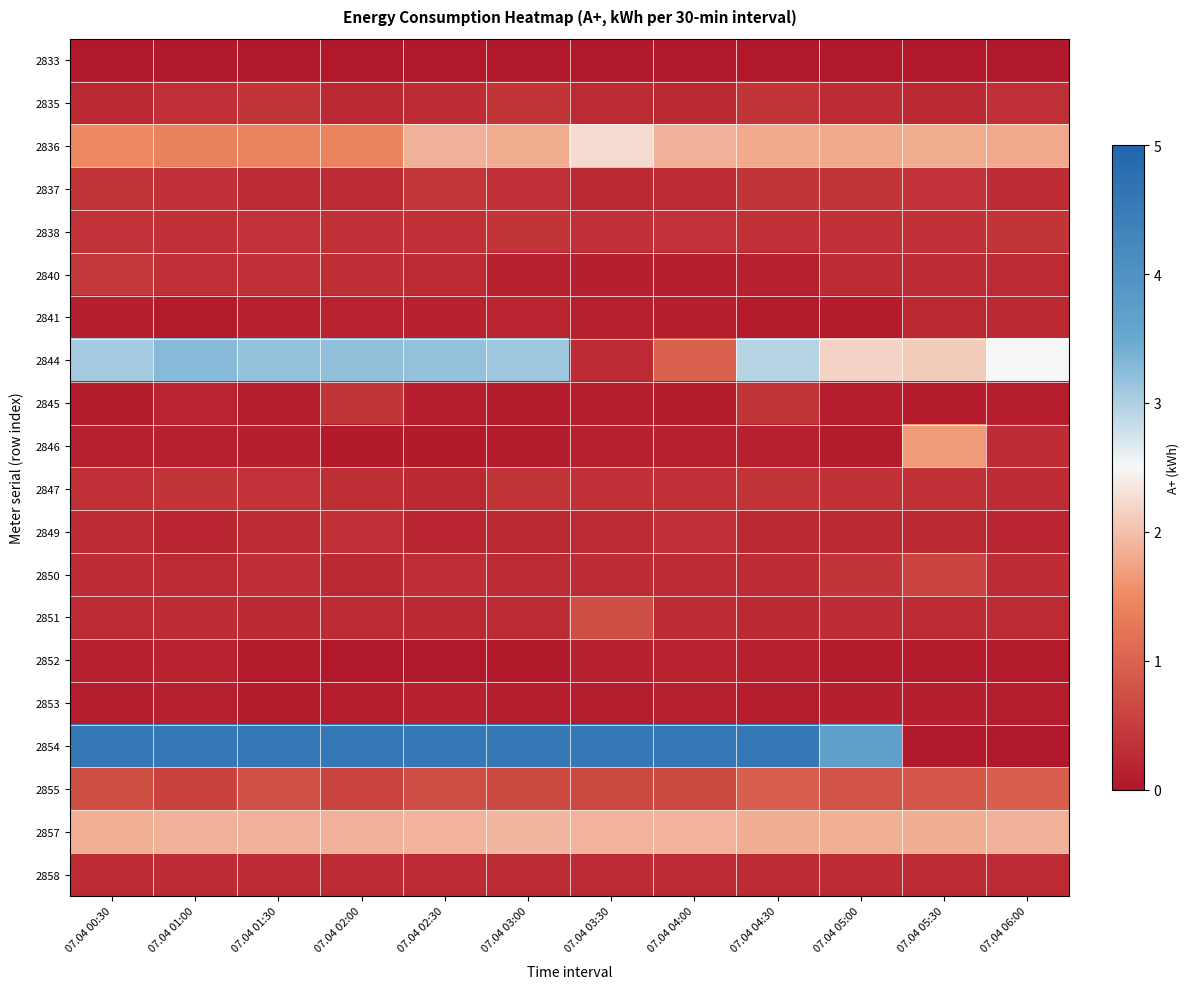

Which has a higher value, 07.04 05:30 or 07.04 01:00?

07.04 05:30